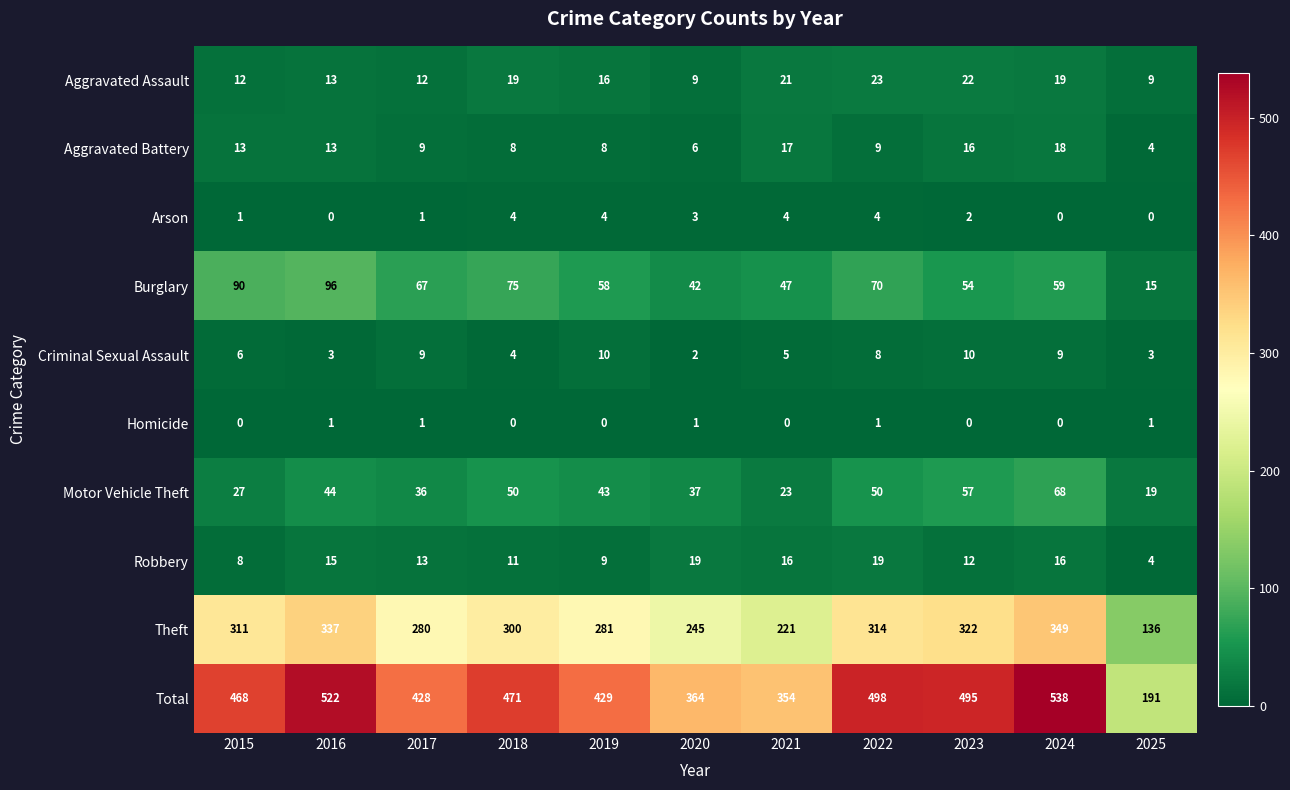

How many data points in Theft are less than 300?

5